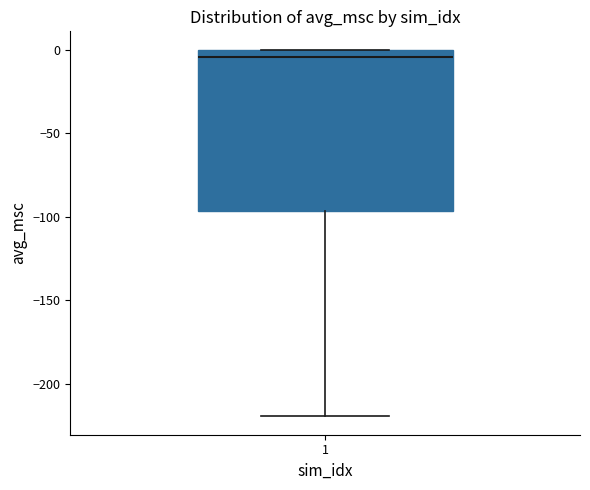

Read this box plot against the y-axis: the position of the median line, the range covered by the box, and the ends of both whiskers. The values are not printed on the chart, so give them approximately, as read against the axis.

median -5, box -95 to 0, whiskers -220 to 0